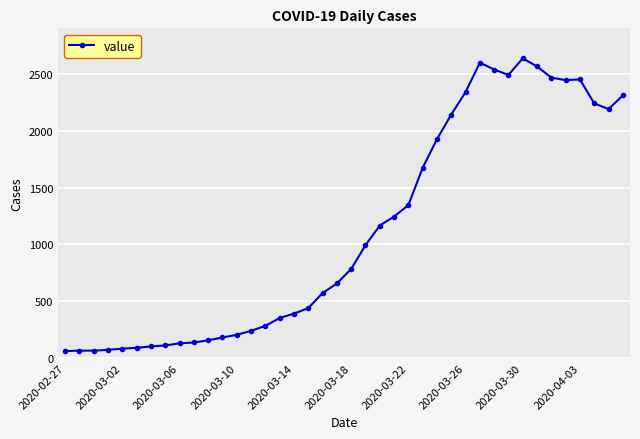

What is the difference between the maximum and minimum values?

2577